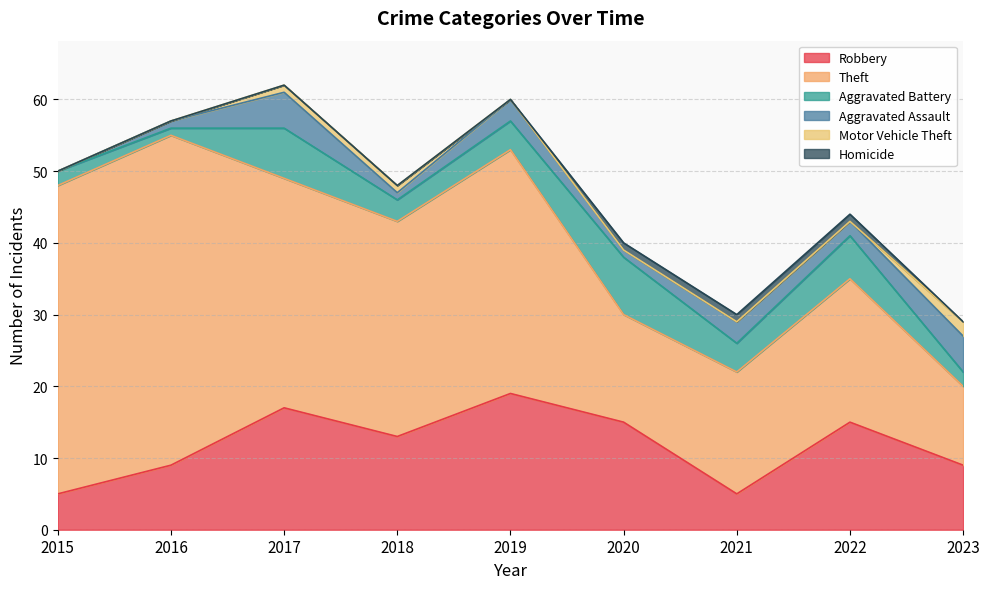

True or false: Theft has more than 2 points higher than both neighbors.

True